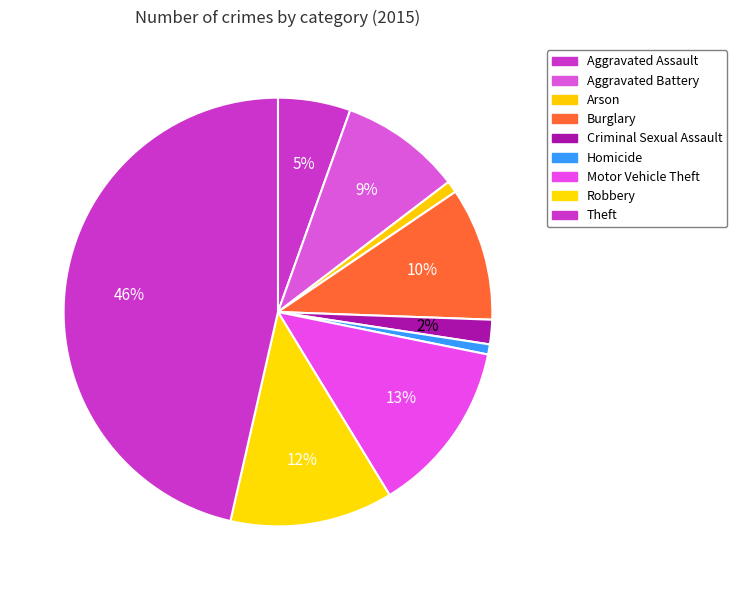

Combined, what portion of the pie is Aggravated Assault and Burglary?

15.5%